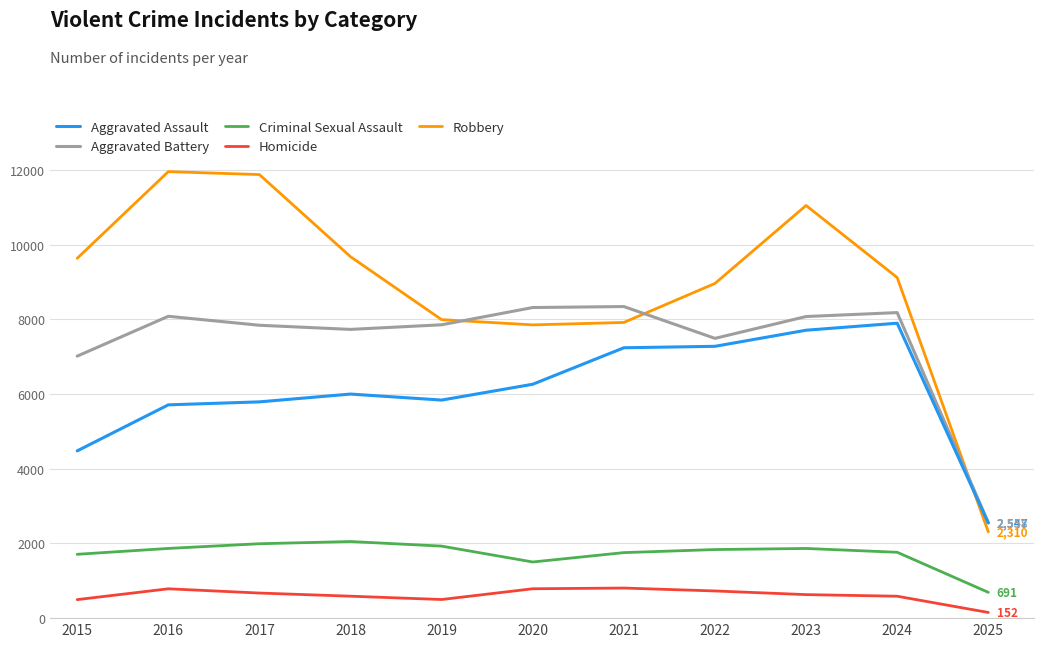

True or false: Criminal Sexual Assault has a value of 1867 at 2016.

True